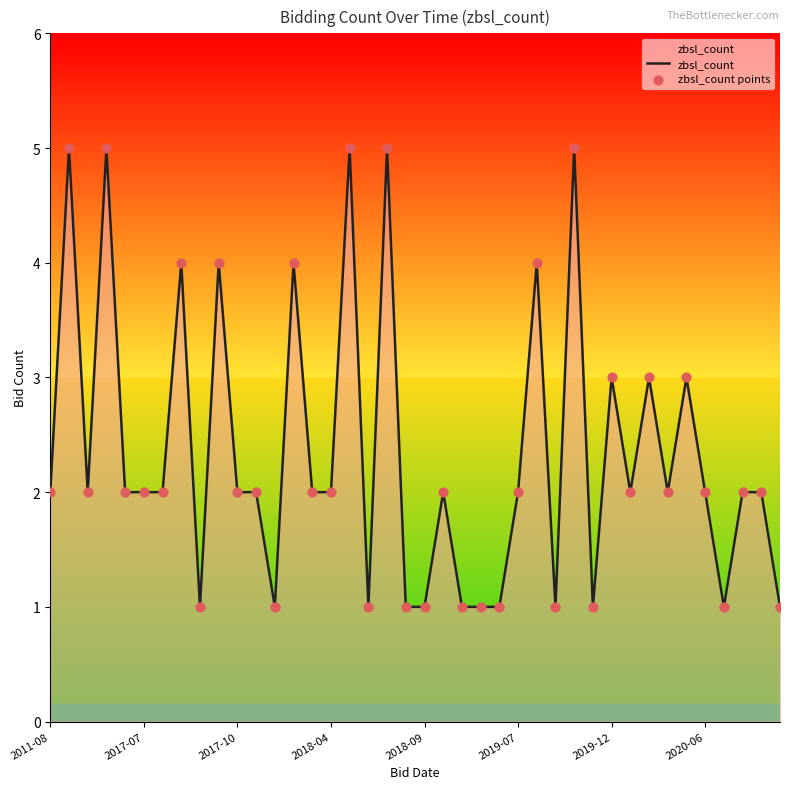

What is the difference between the maximum and minimum values?

4